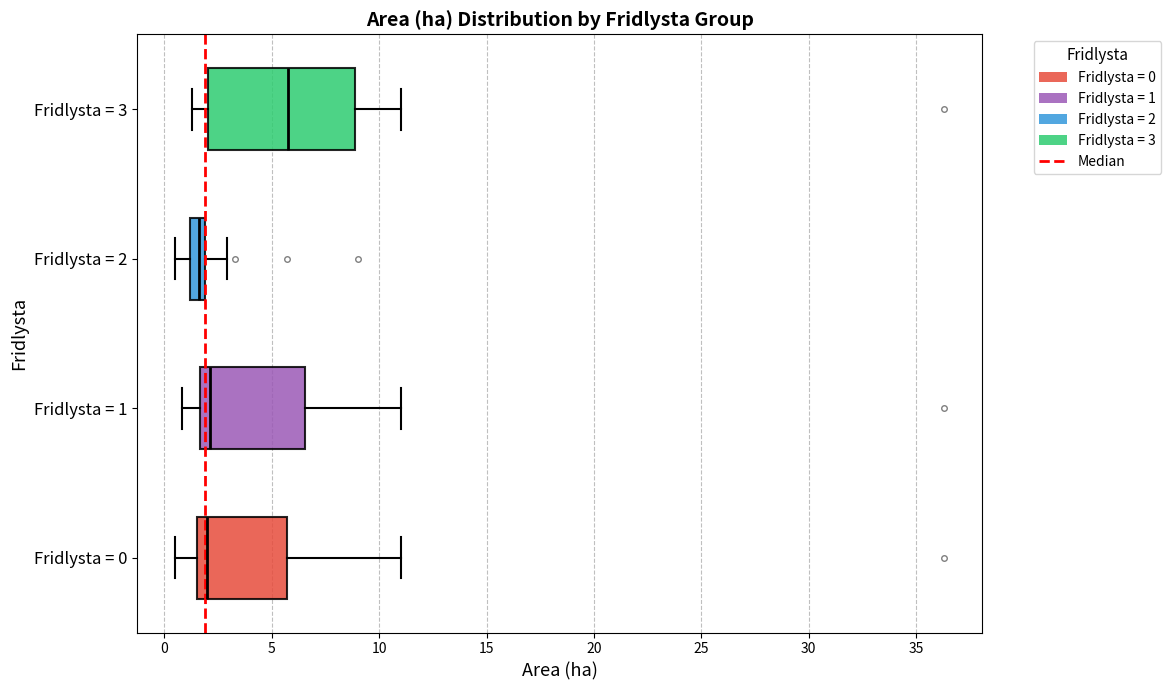

Where does the left whisker of the box for Fridlysta = 3 end on the x-axis? The values are not printed on the chart, so give them approximately, as read against the axis.

1.5